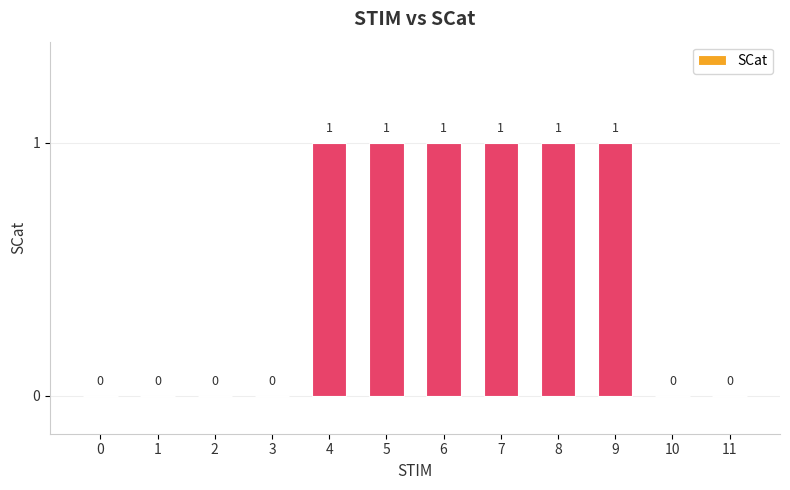

How many positive values are there?

6